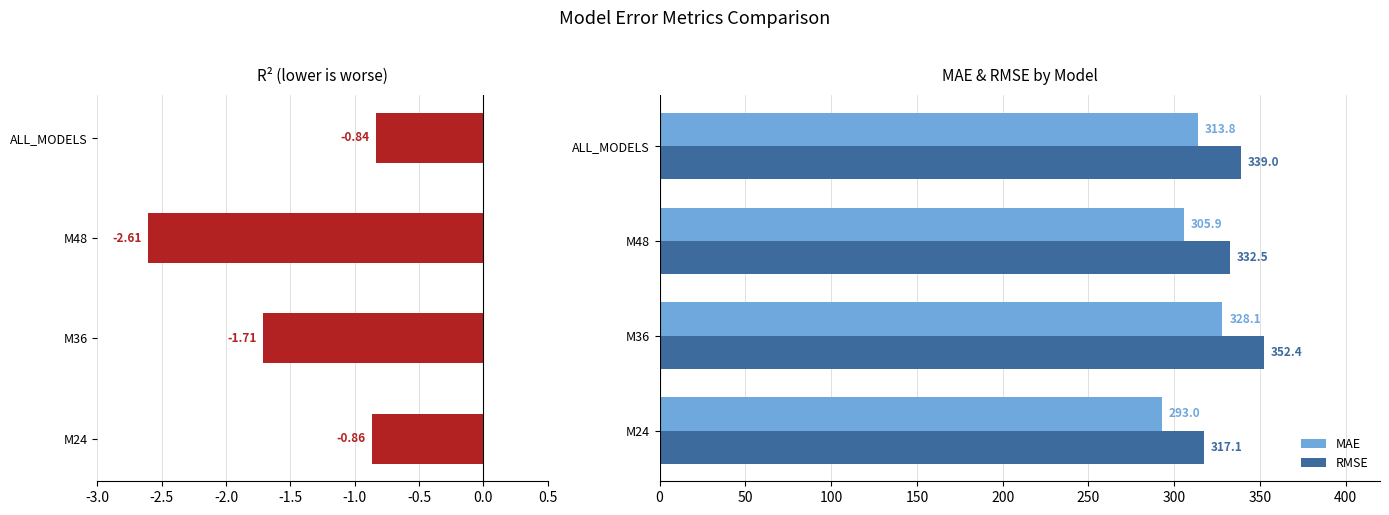

What is the approximate value of RMSE at M24?

317.1